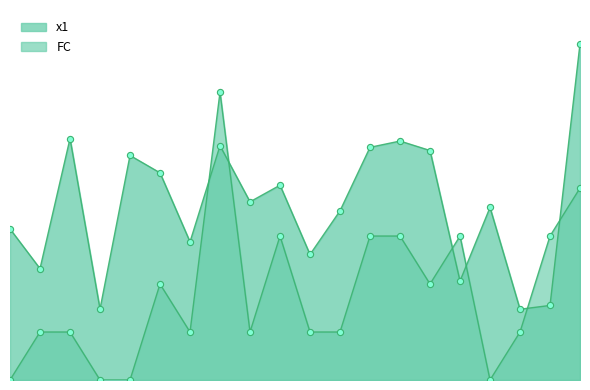

Which series contains the lowest Y value?

FC